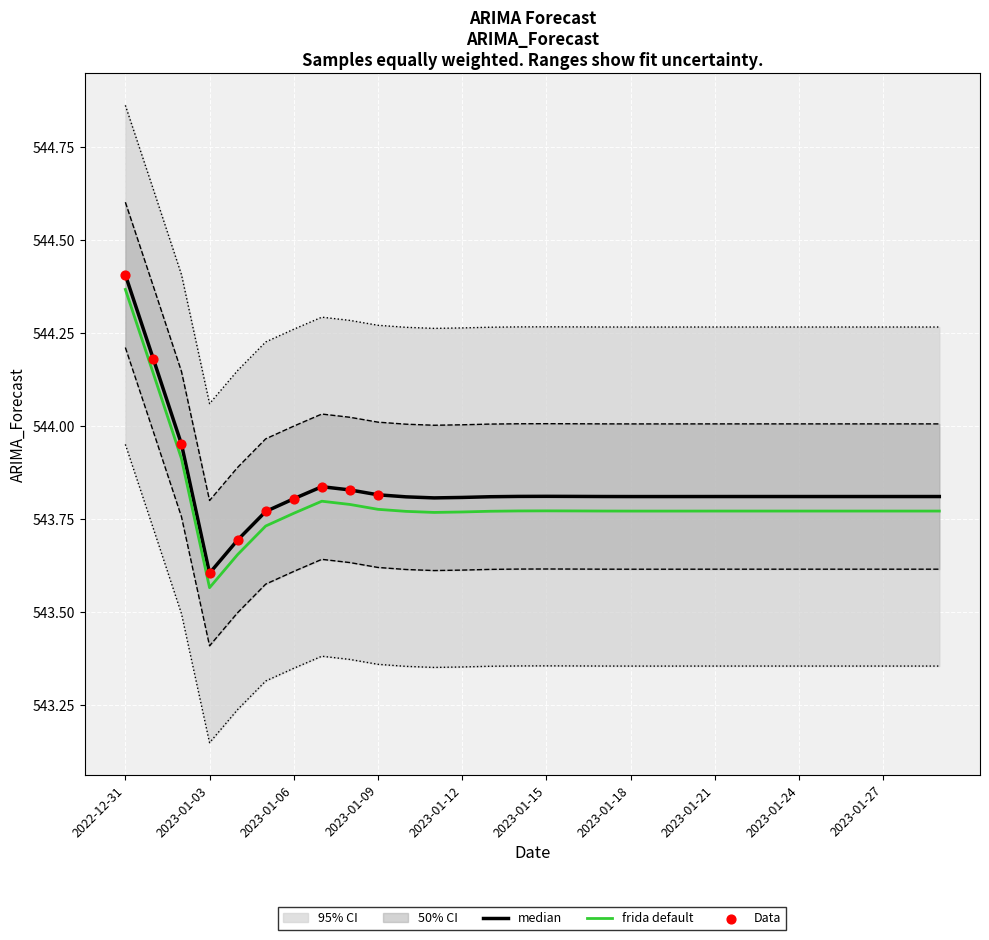

Between 2023-01-09 and 2023-01-27, which is larger?

2023-01-09